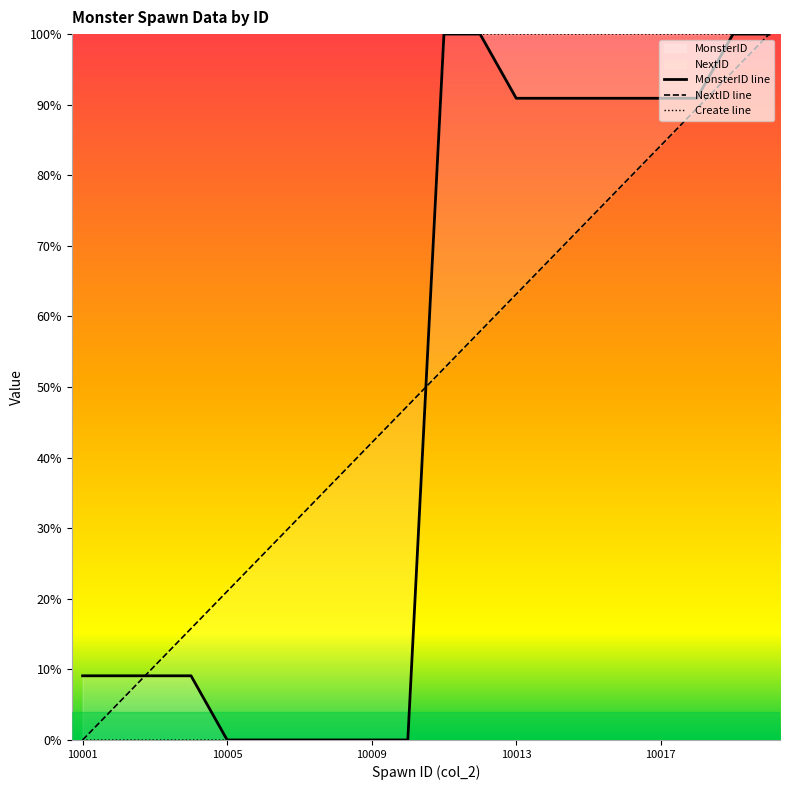

What is the maximum value for Create line?

100.0